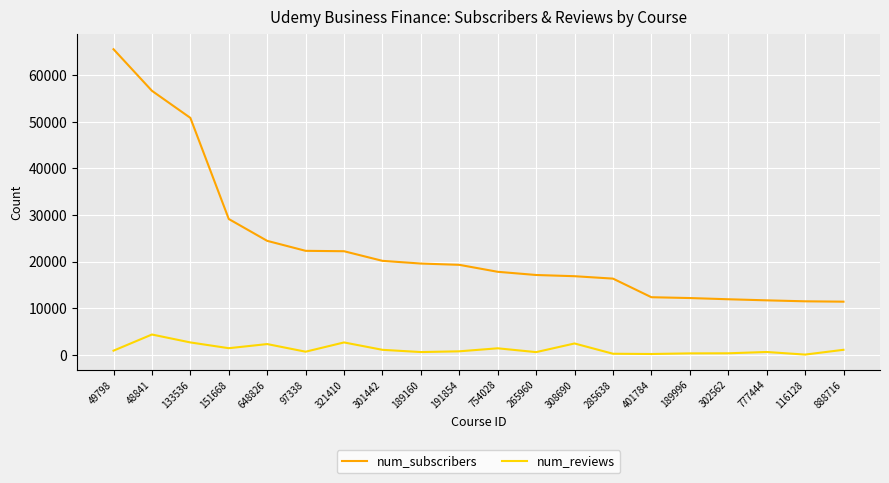

Where is num_subscribers nearest to the value 38508?

151668